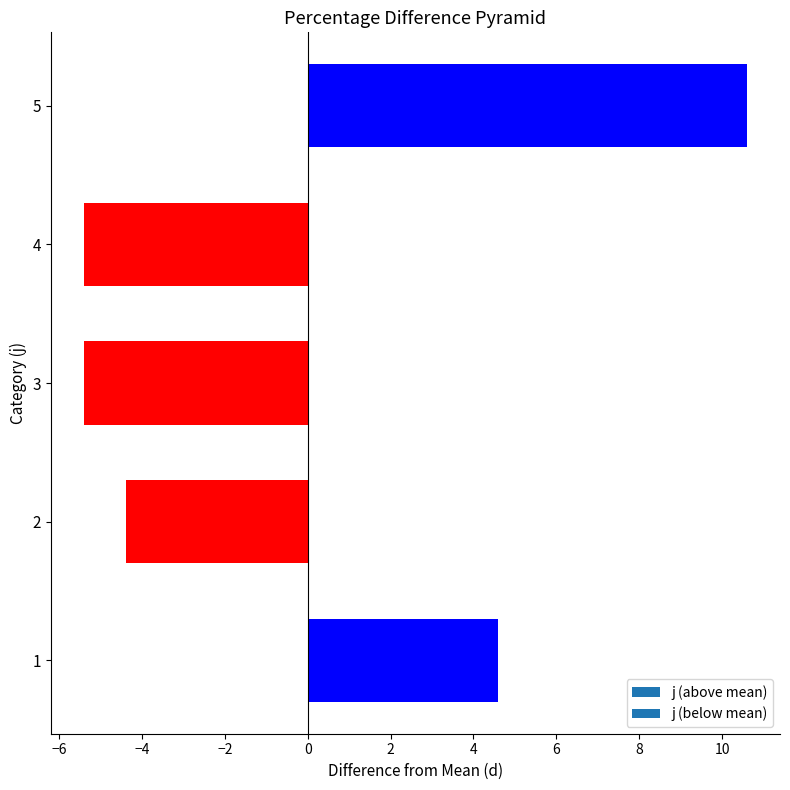

Reading bottom to top, transcribe all the data shown in this chart.

1=4.6	2=-4.4	3=-5.4	4=-5.4	5=10.6